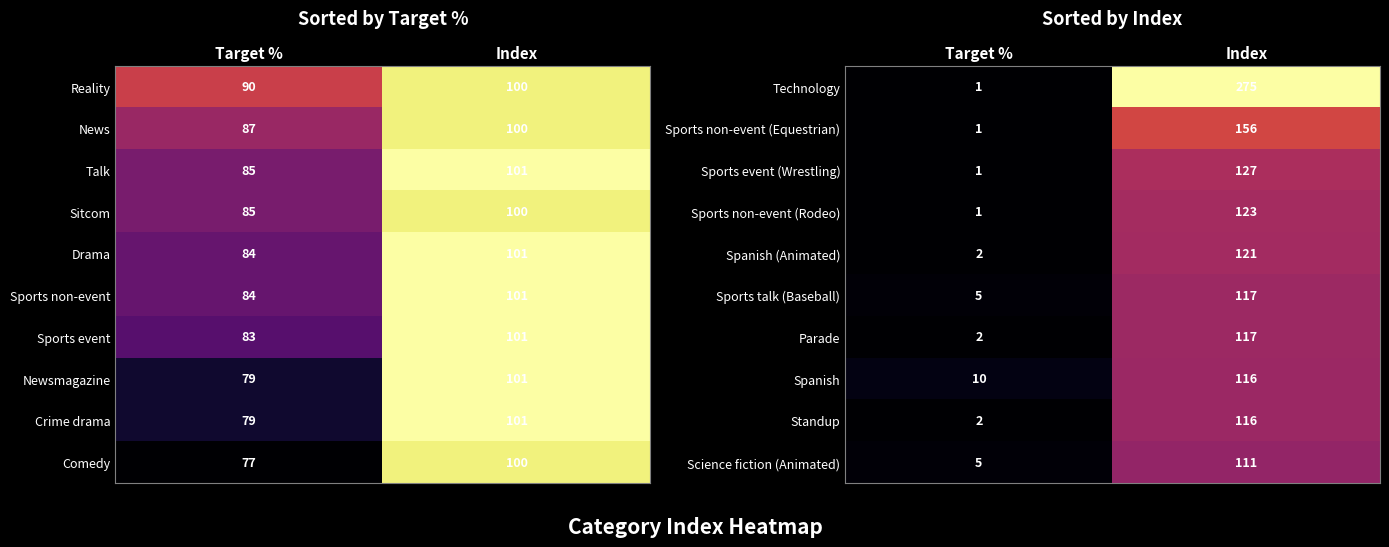

True or false: Parade has a value of 171 at Index.

False